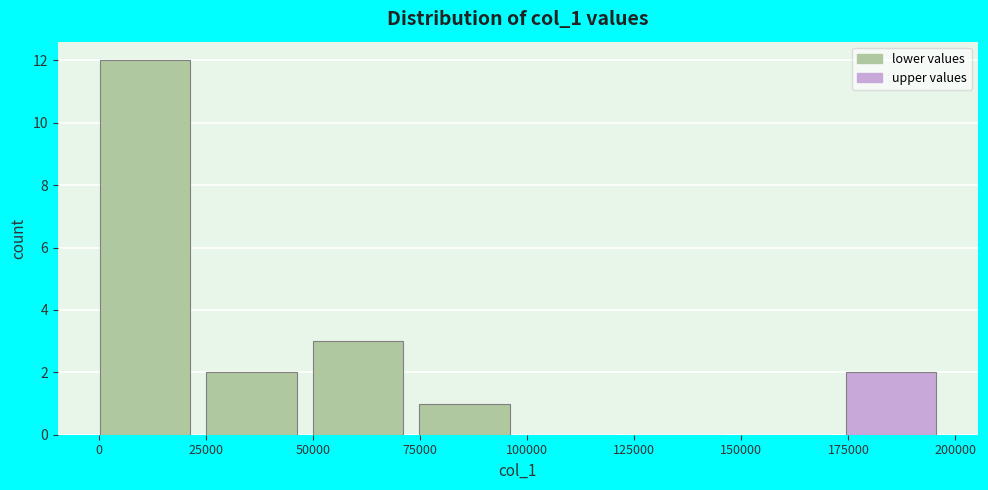

Reading left to right, list every bar in this chart as the range it spans on the x-axis followed by its height. Neither the bar edges nor the heights are printed on the chart, so give them approximately, as read against the axes.

0 to 25000: 12
25000 to 50000: 2
50000 to 75000: 3
75000 to 100000: 1
100000 to 125000: 0
125000 to 150000: 0
150000 to 175000: 0
175000 to 200000: 2